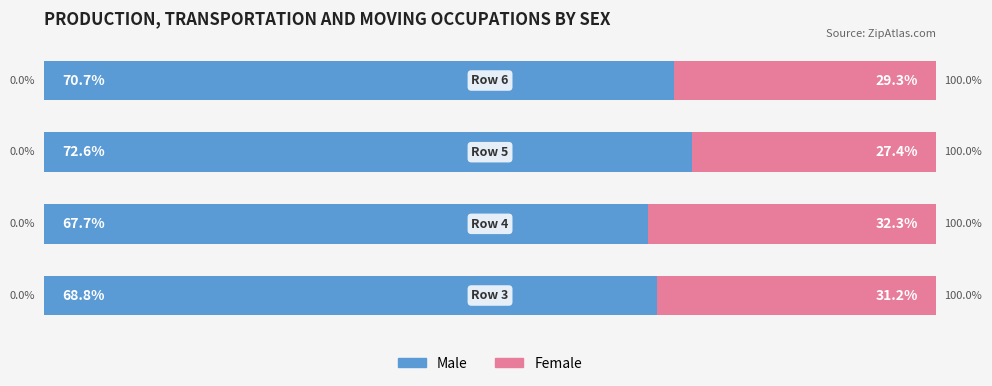

List the series in order of their peak value, highest first.

Male, Female